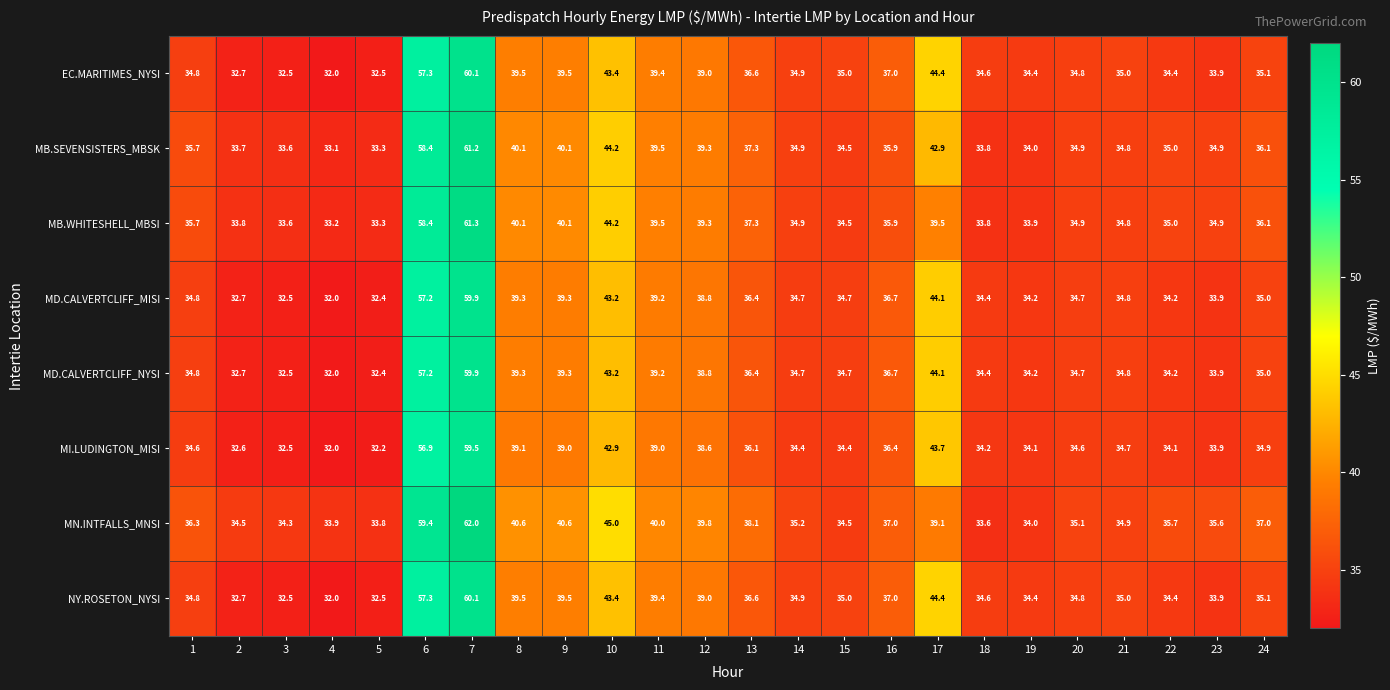

How many values in the MD.CALVERTCLIFF_MISI series exceed 34?

19